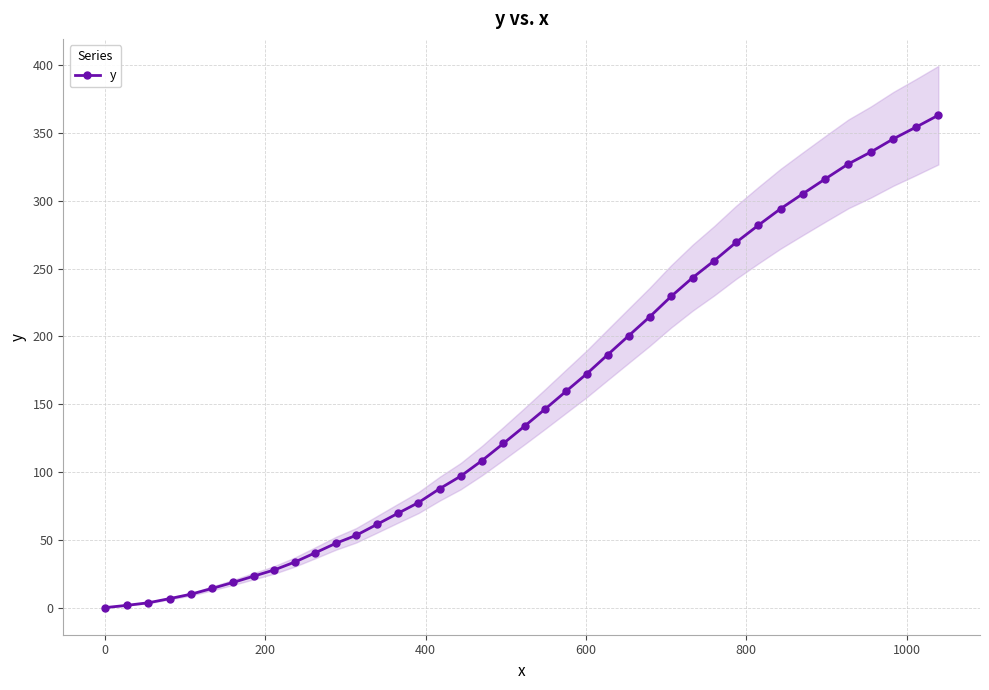

What is the maximum value for y?

363.2